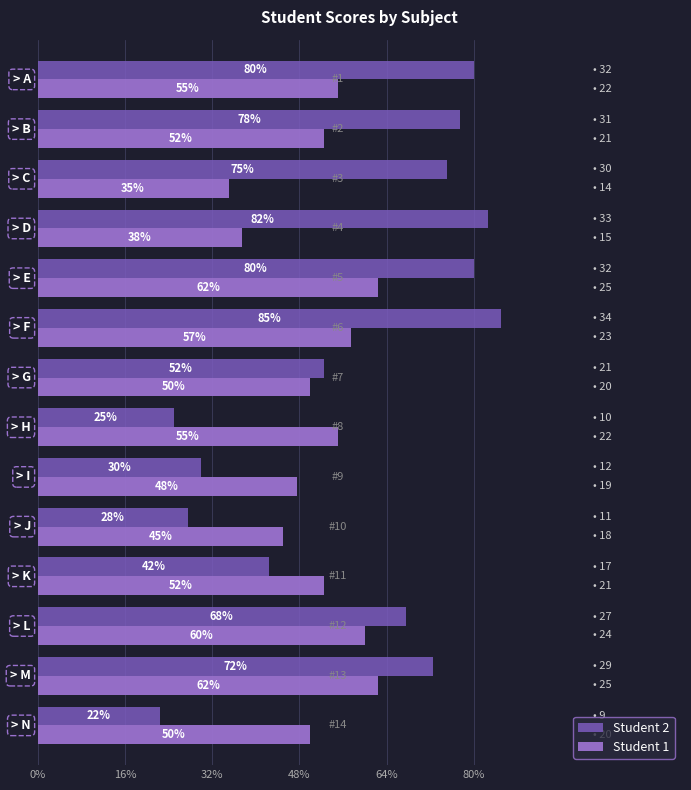

What are all the series names shown in the legend?

Student 2, Student 1